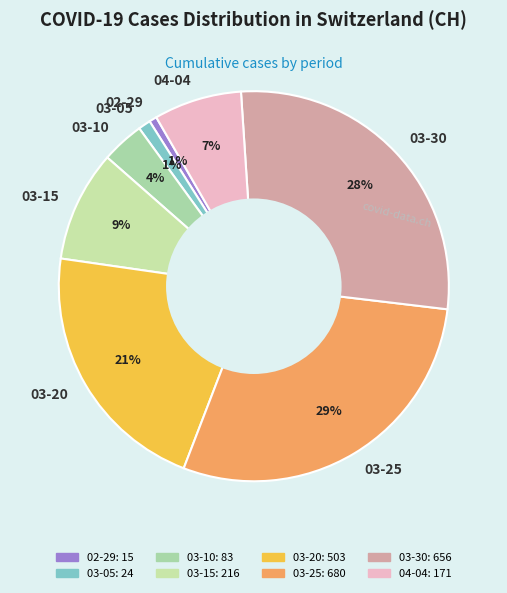

Between 03-25 and 03-20, which is larger?

03-25